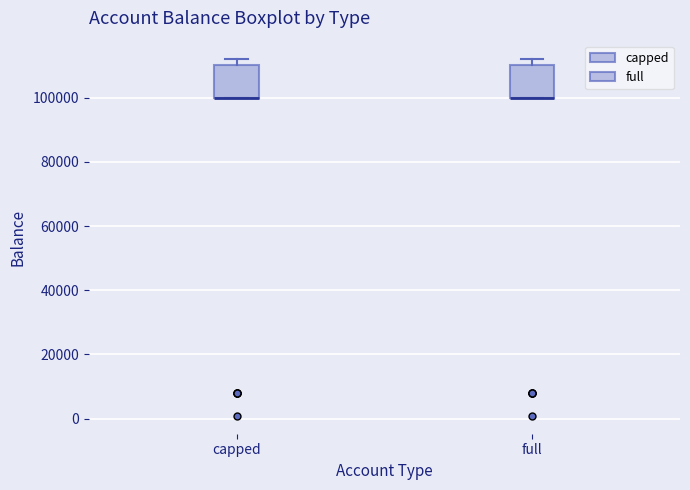

Where is the upper edge of the box for full on the y-axis? The values are not printed on the chart, so give them approximately, as read against the axis.

110000